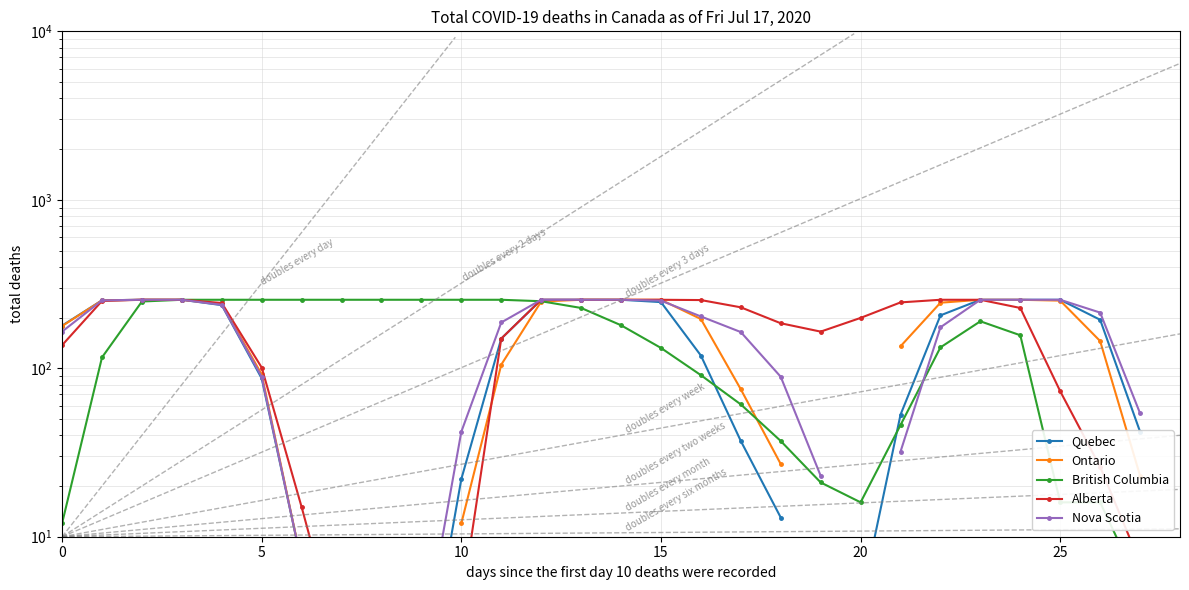

Which series has the largest total across all categories?

British Columbia